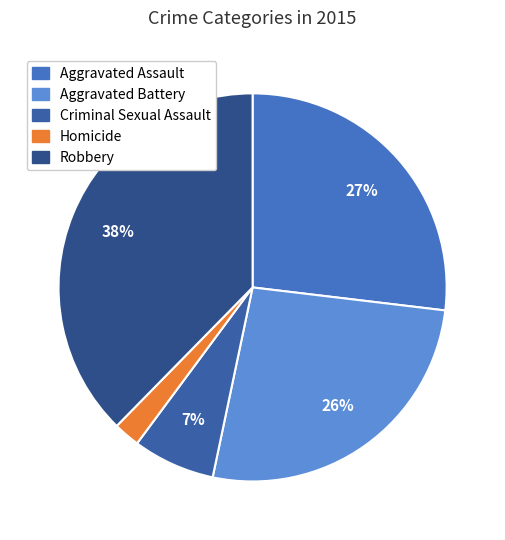

Approximately how many times larger is the value at Robbery compared to Aggravated Battery?

1.4